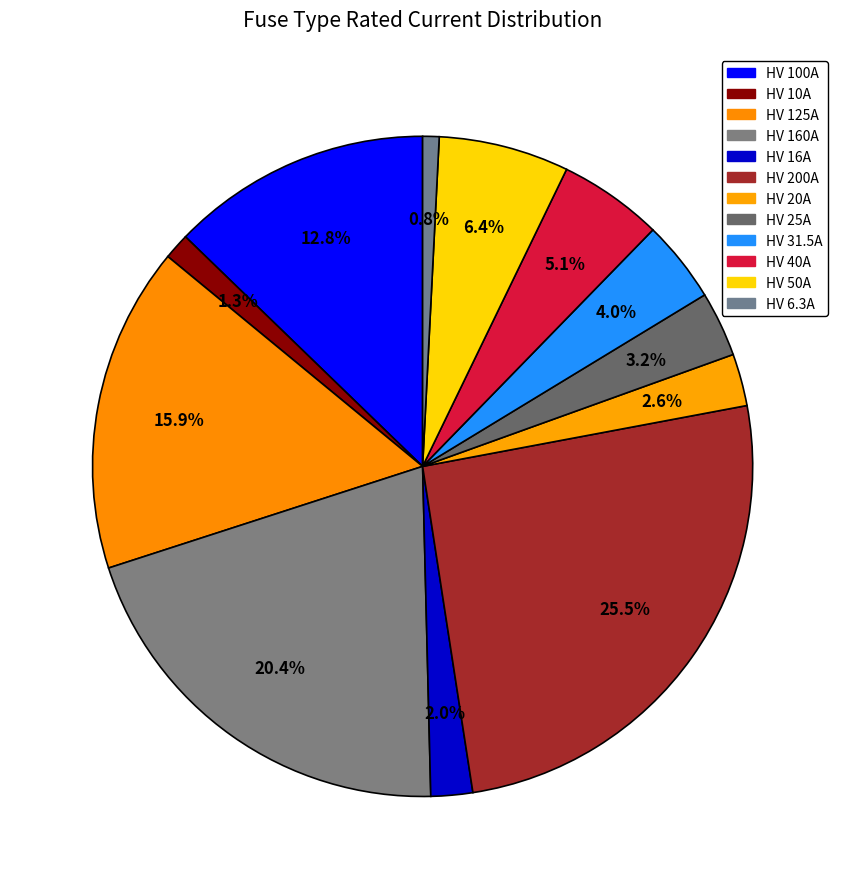

Count the number of slices in the pie.

12